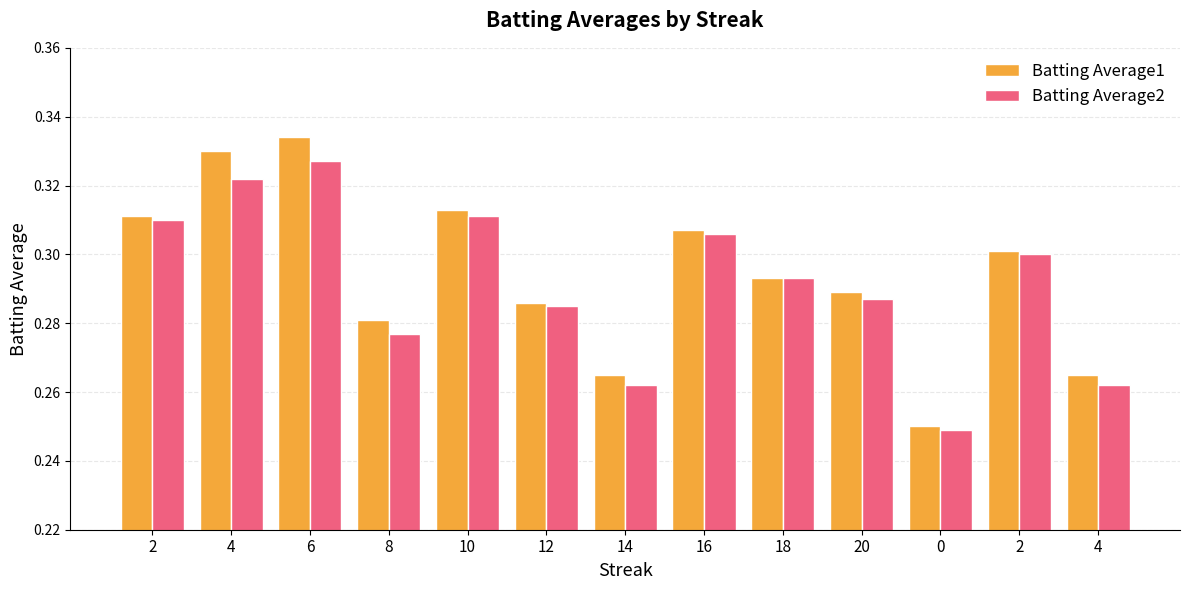

What is the label of the 9th bar from the right?

10